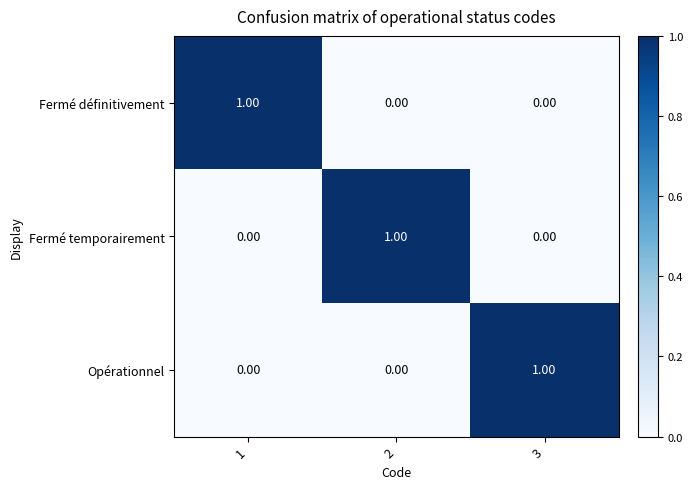

What is the difference between the highest and lowest values at 1?

1